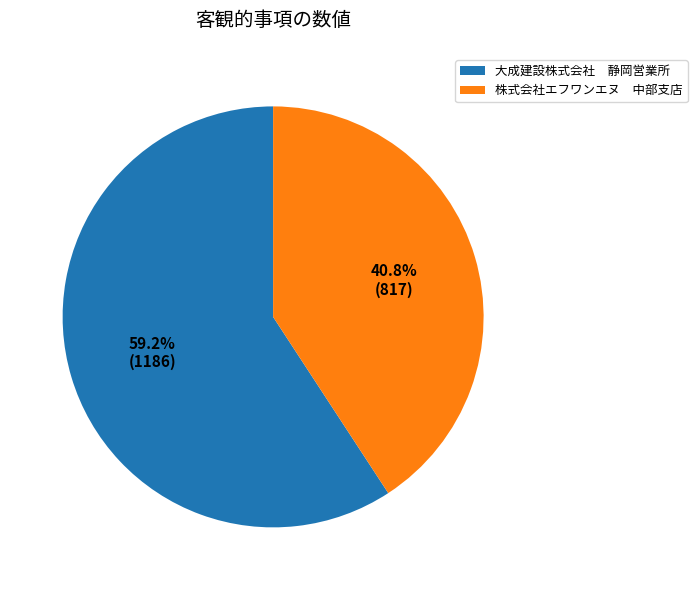

To the nearest percent, what is the difference between the largest and smallest slice percentages?

18%